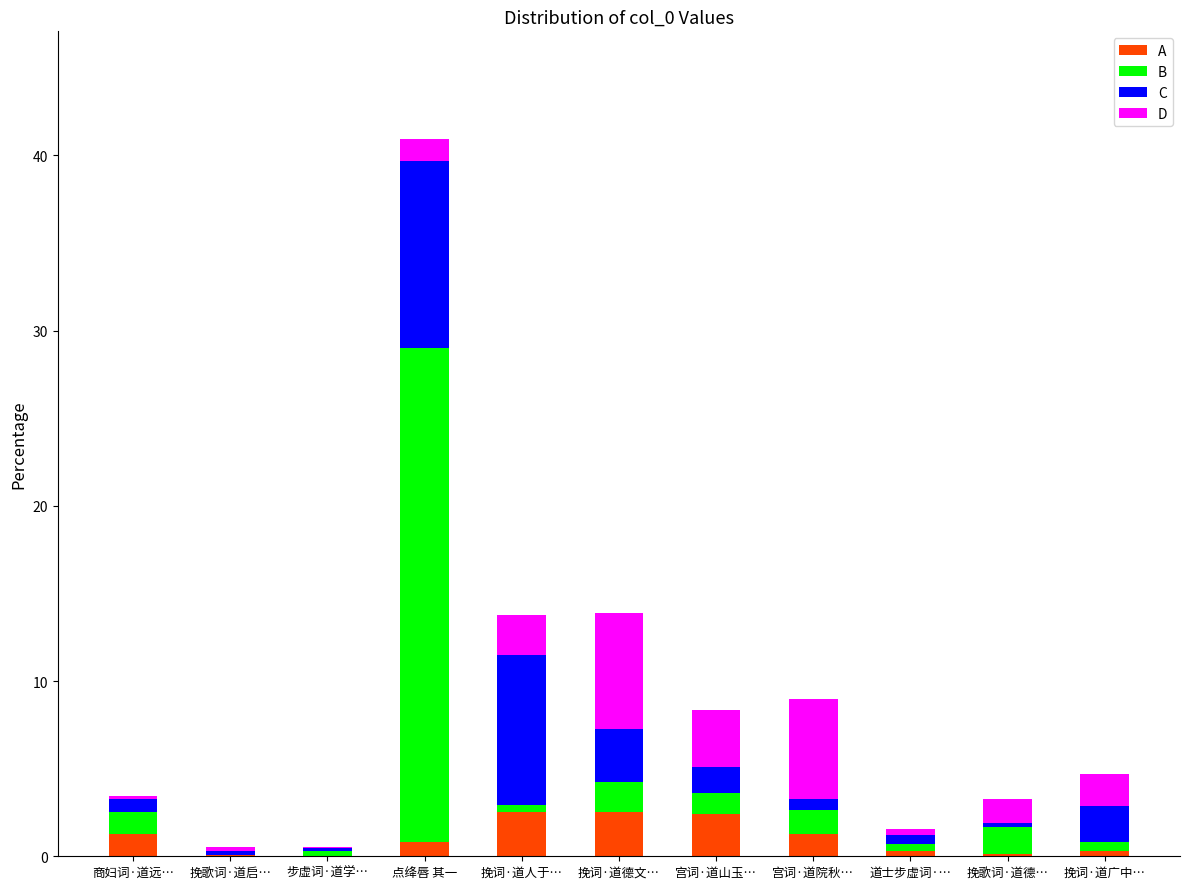

What is the total value across all series at 宫词·道山玉…?

8.3